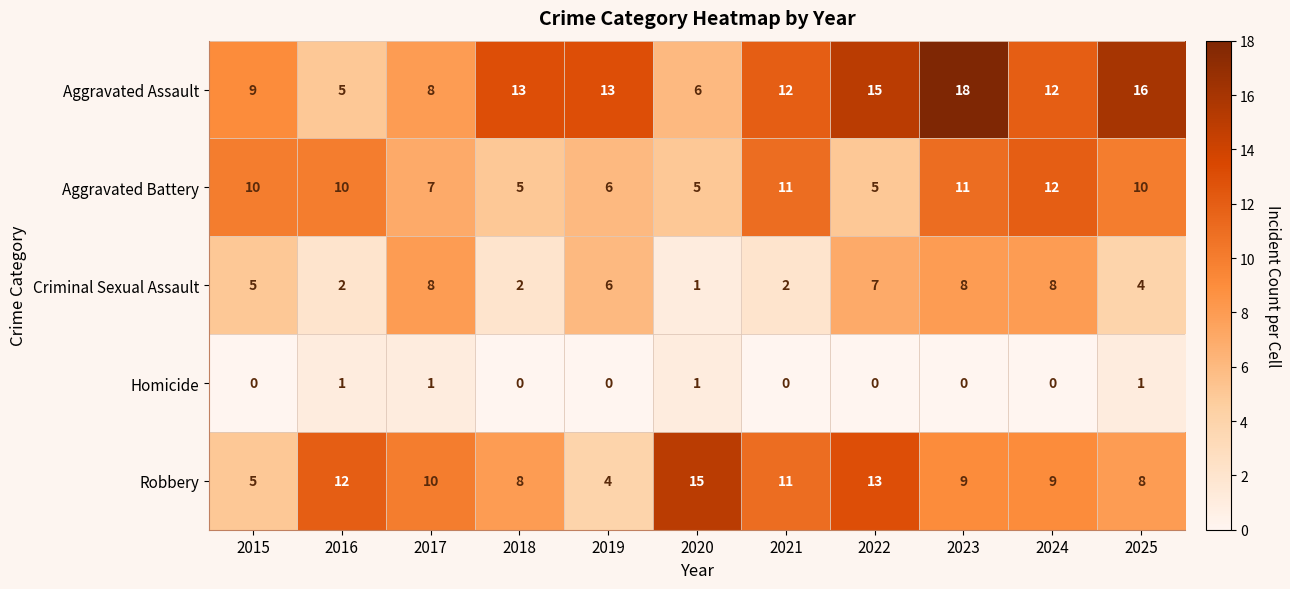

What is the sum of all Robbery values?

104